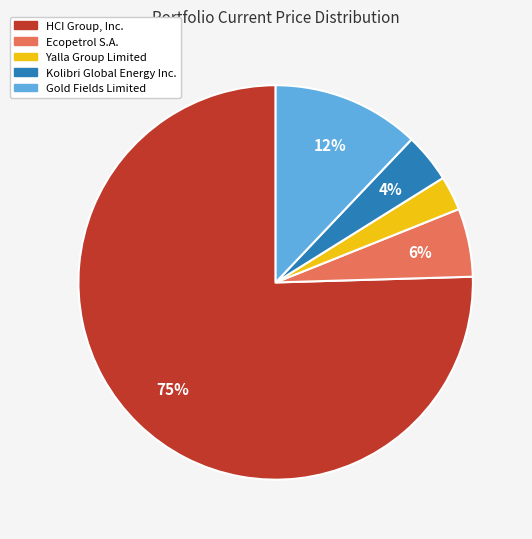

Count the number of slices in the pie.

5